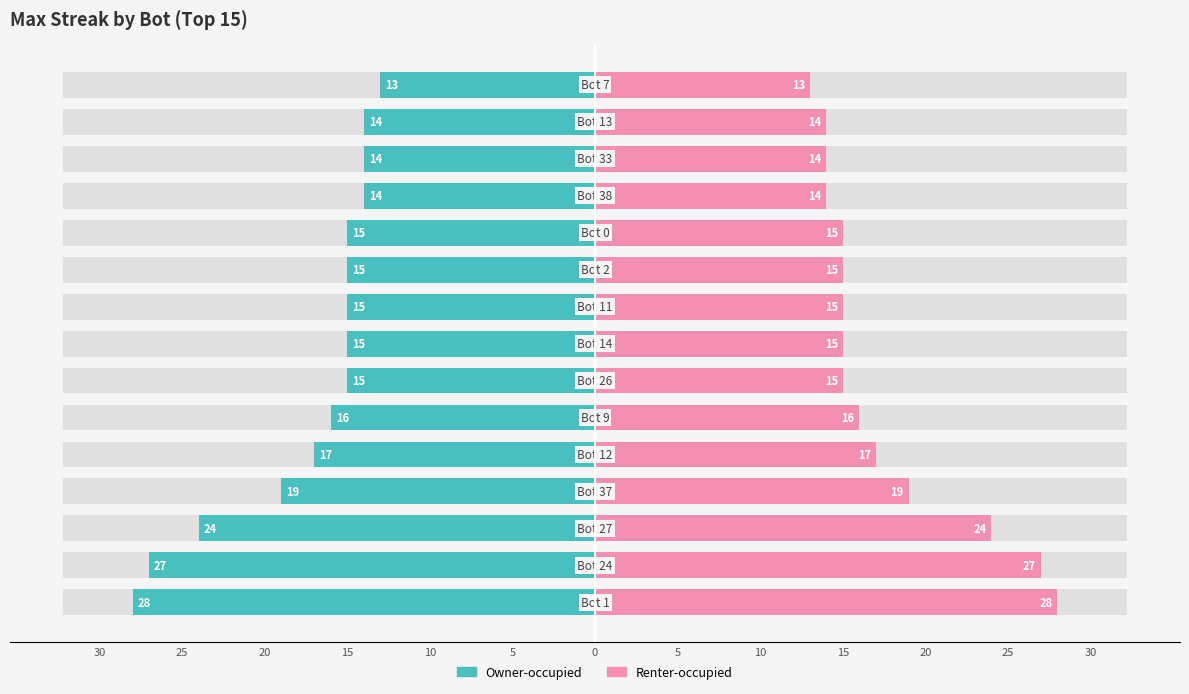

Is it true that Owner-occupied equals -24 at 5?

False